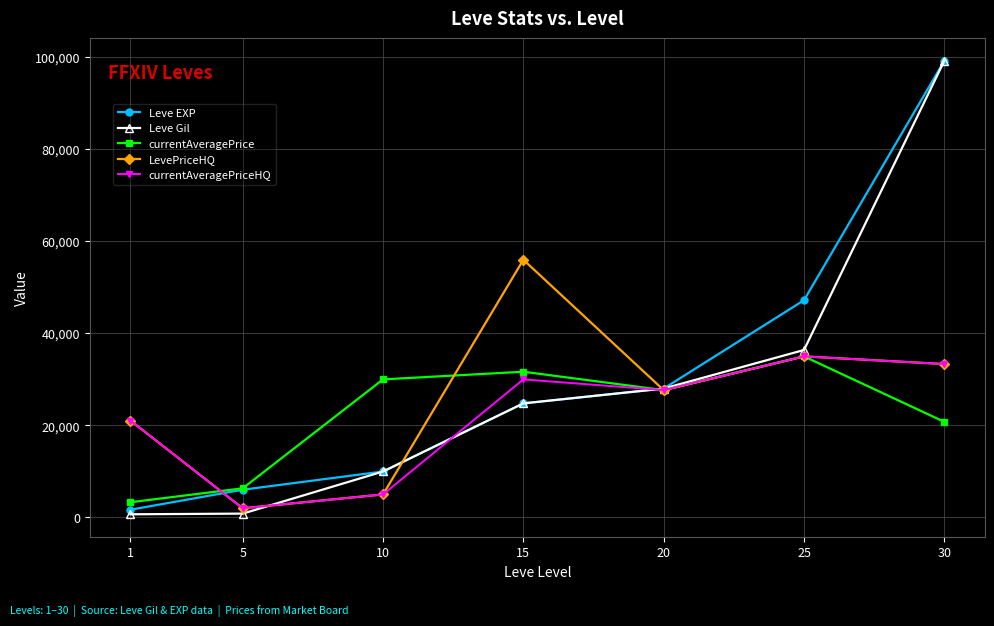

The currentAveragePriceHQ series shows 33333 at 30. True or false?

True